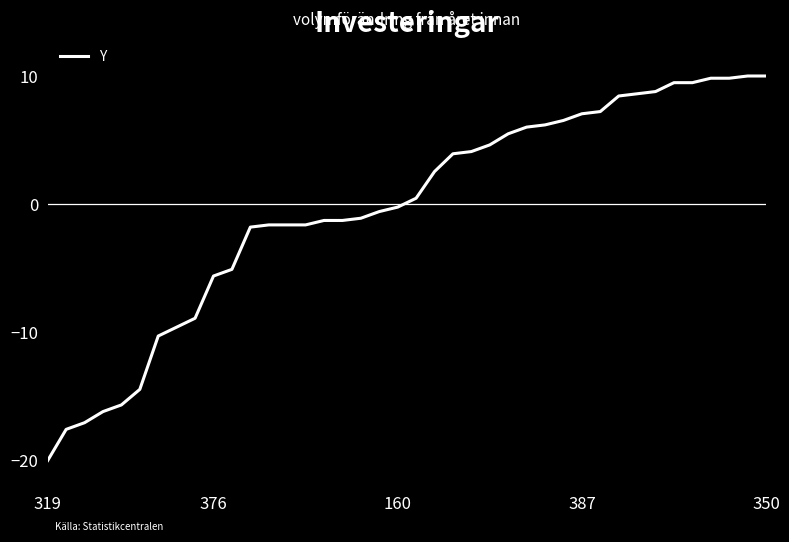

How many series are shown in this chart?

1